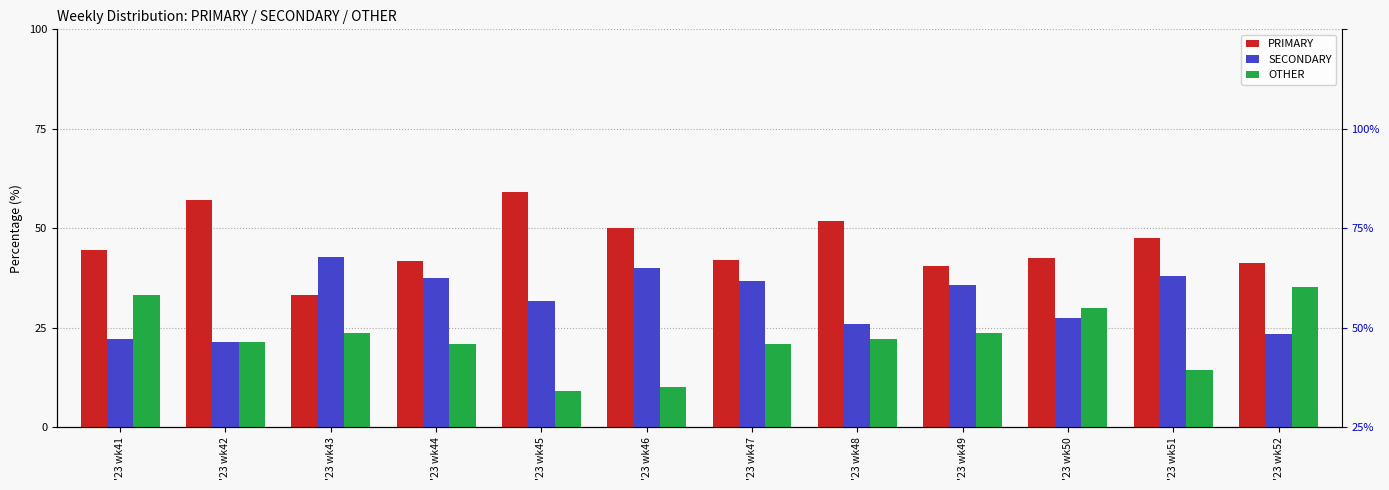

At which category does the chart reach its minimum across all series?

'23 wk45